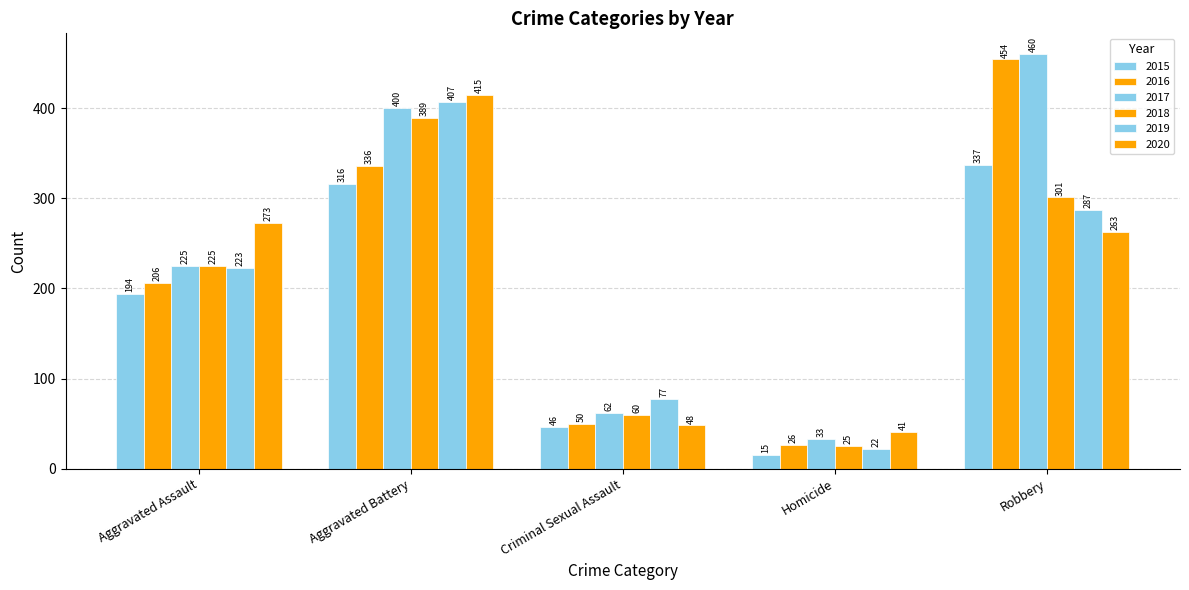

Reading left to right, what are all the values shown in this chart?

2015: Aggravated Assault=194	Aggravated Battery=316	Criminal Sexual Assault=46	Homicide=15	Robbery=337
2016: Aggravated Assault=206	Aggravated Battery=336	Criminal Sexual Assault=50	Homicide=26	Robbery=454
2017: Aggravated Assault=225	Aggravated Battery=400	Criminal Sexual Assault=62	Homicide=33	Robbery=460
2018: Aggravated Assault=225	Aggravated Battery=389	Criminal Sexual Assault=60	Homicide=25	Robbery=301
2019: Aggravated Assault=223	Aggravated Battery=407	Criminal Sexual Assault=77	Homicide=22	Robbery=287
2020: Aggravated Assault=273	Aggravated Battery=415	Criminal Sexual Assault=48	Homicide=41	Robbery=263